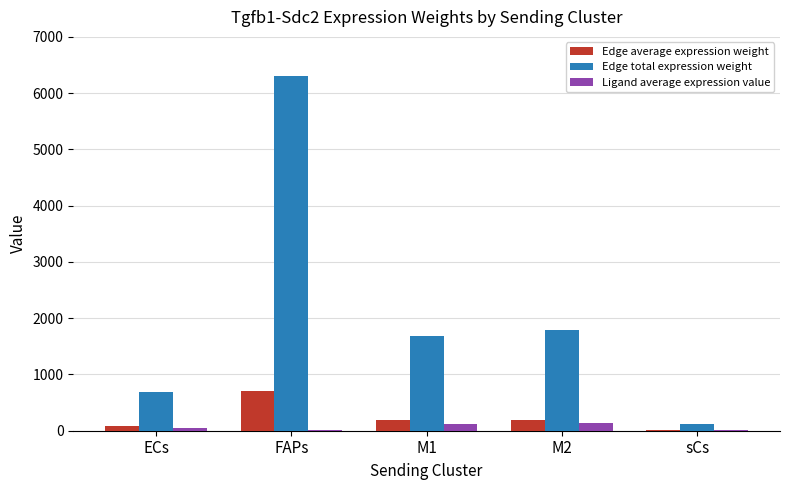

Which series changed the most between FAPs and M1?

Edge total expression weight